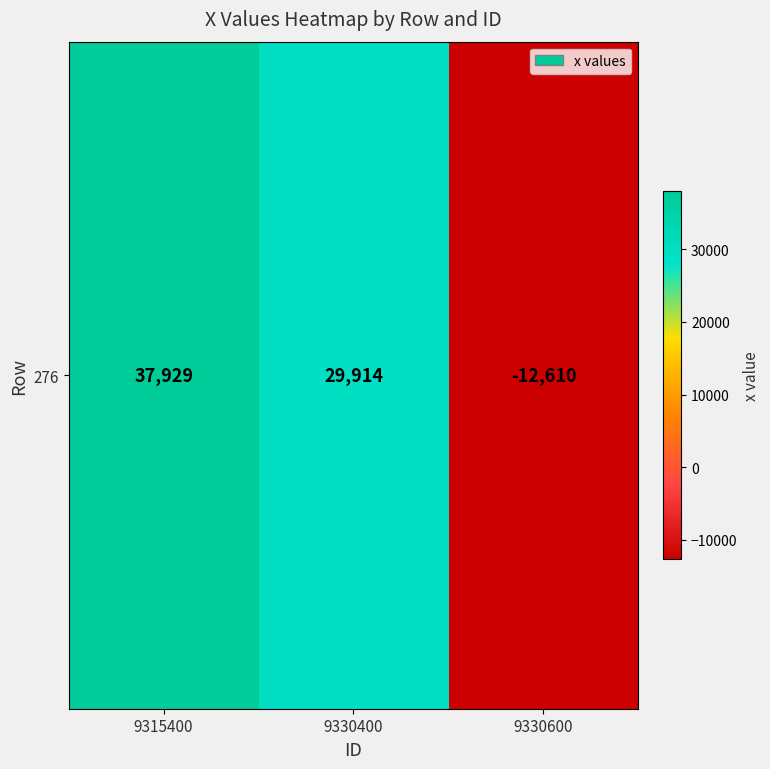

Reading left to right, transcribe all the data shown in this chart.

9315400=37929	9330400=29914	9330600=-12610